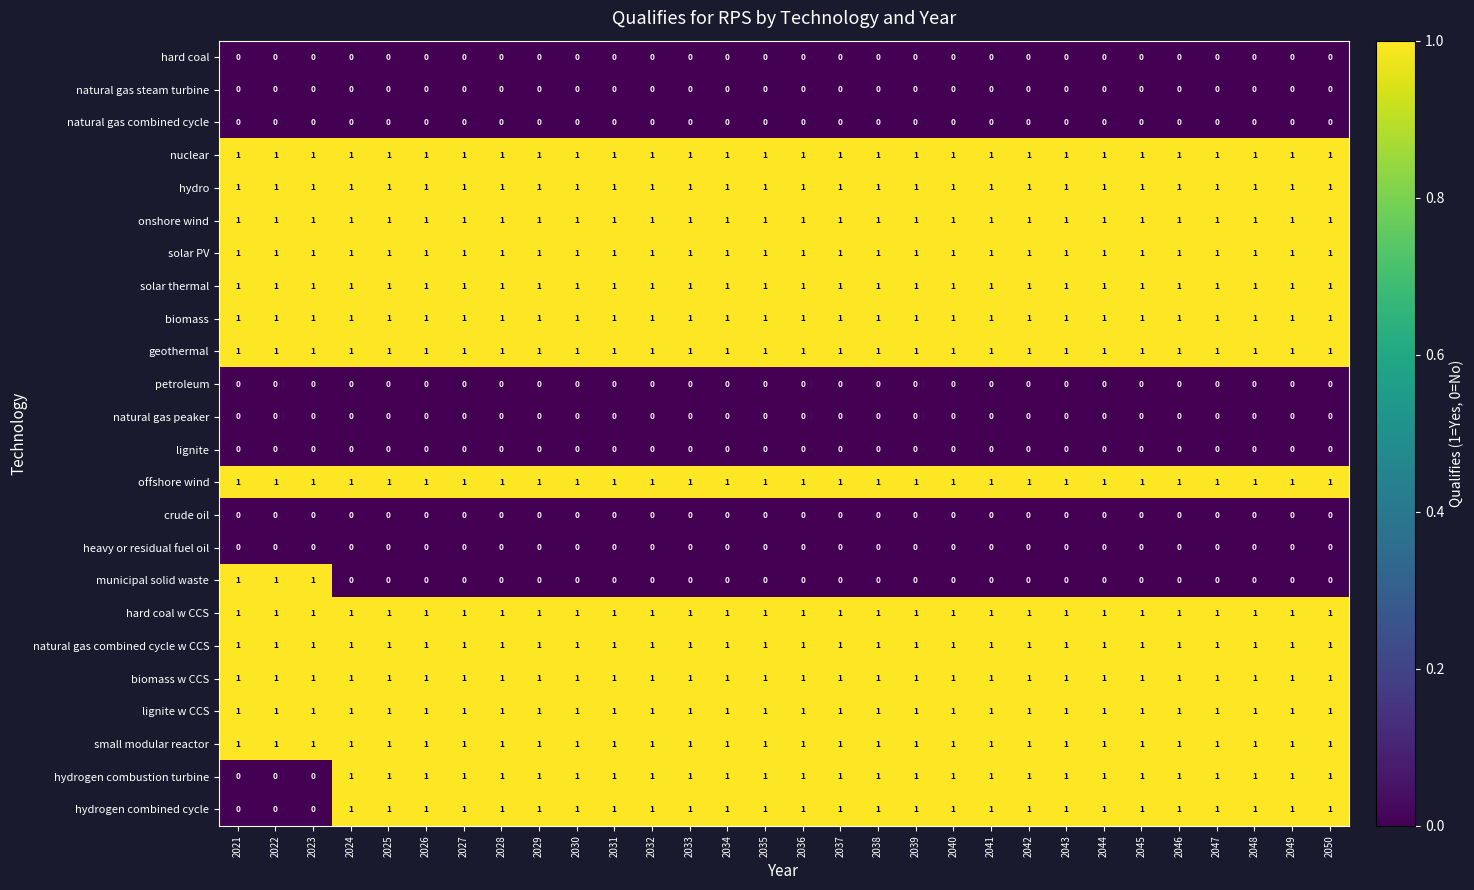

At how many categories does at least one series exceed 0?

30